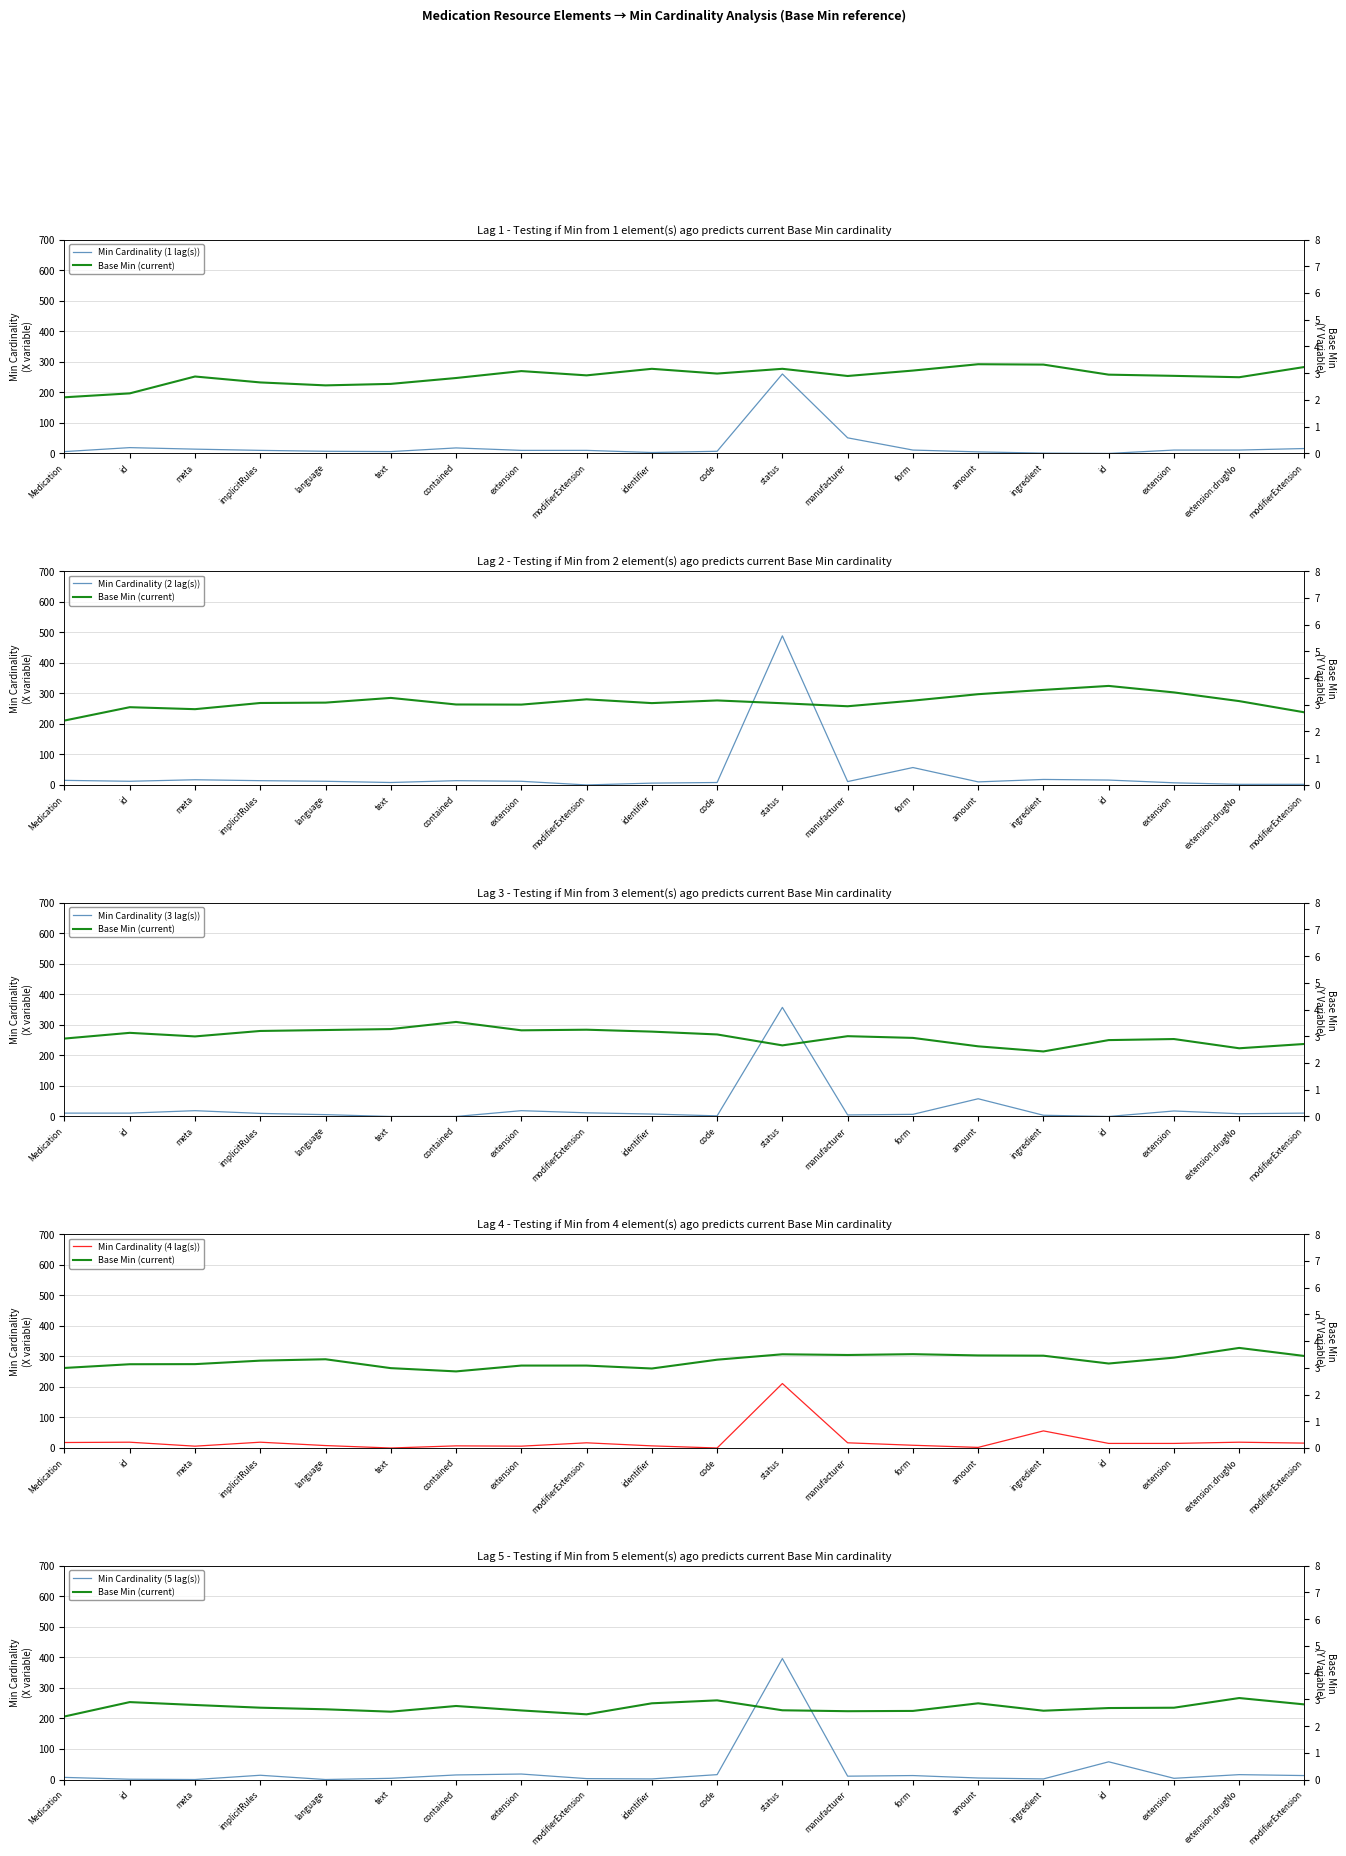

Which series has the largest range (max minus min)?

Min Cardinality (2 lag(s))